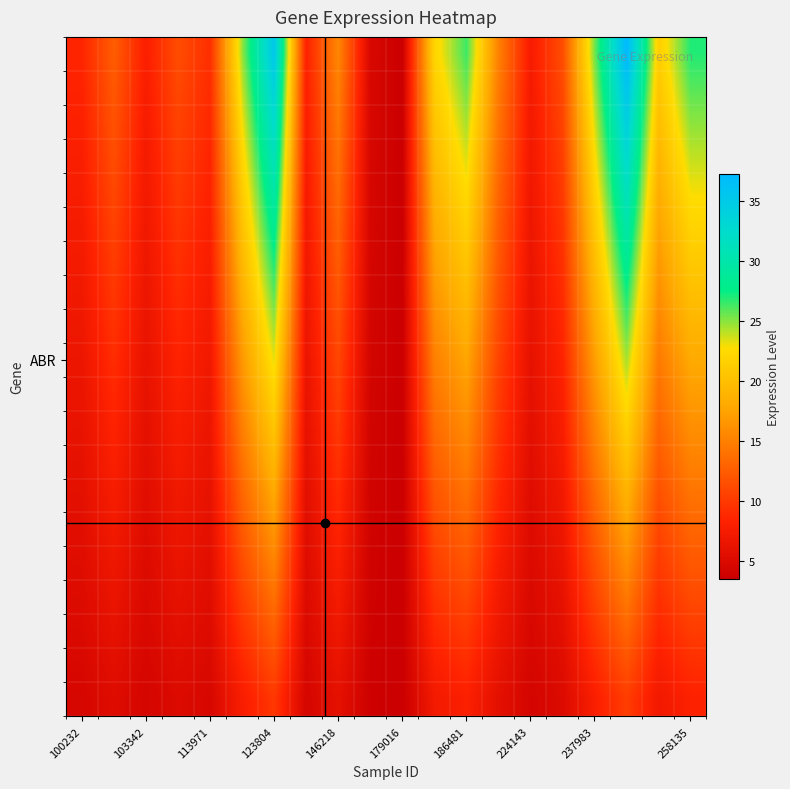

Count the number of categories in the chart.

20